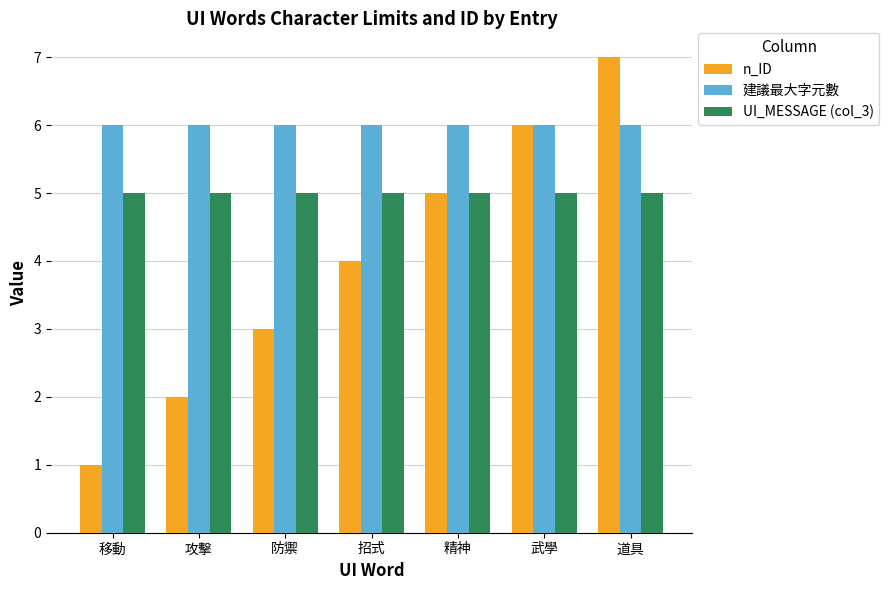

Which category has the lowest value across all series?

移動